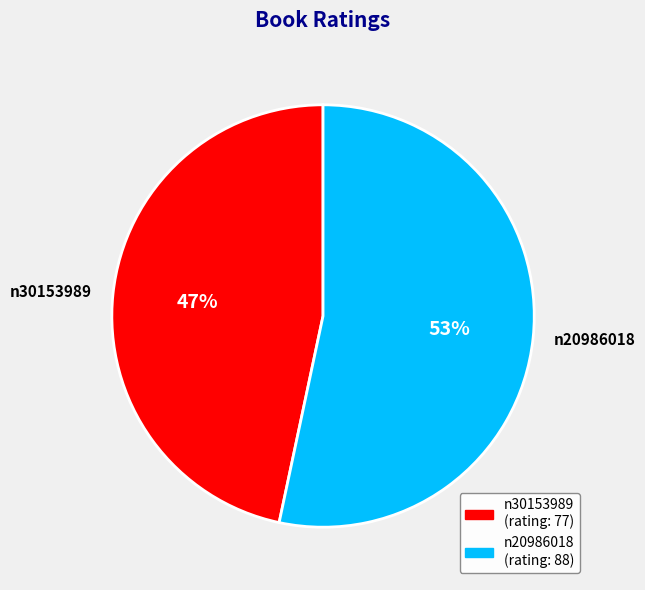

Approximately how many times larger is the value at n30153989 compared to n20986018?

0.9